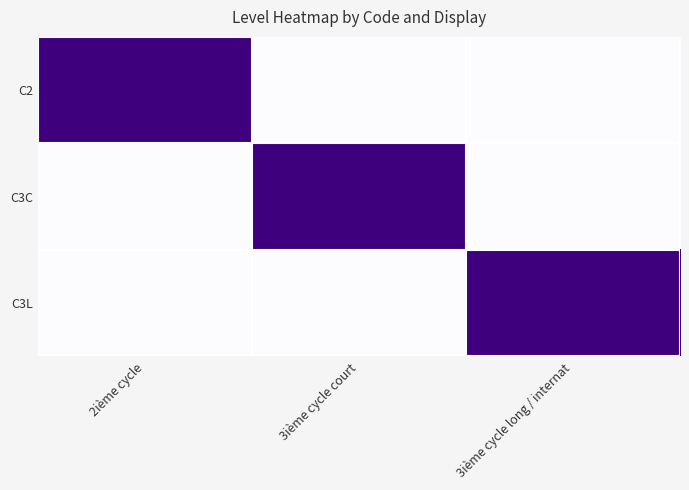

At which category is the sum across all series the highest?

2ième cycle